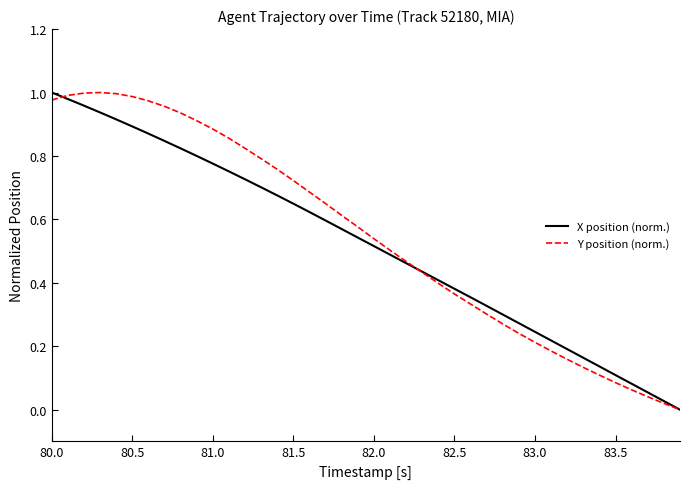

Does the chart display data point markers on the line(s)?

No